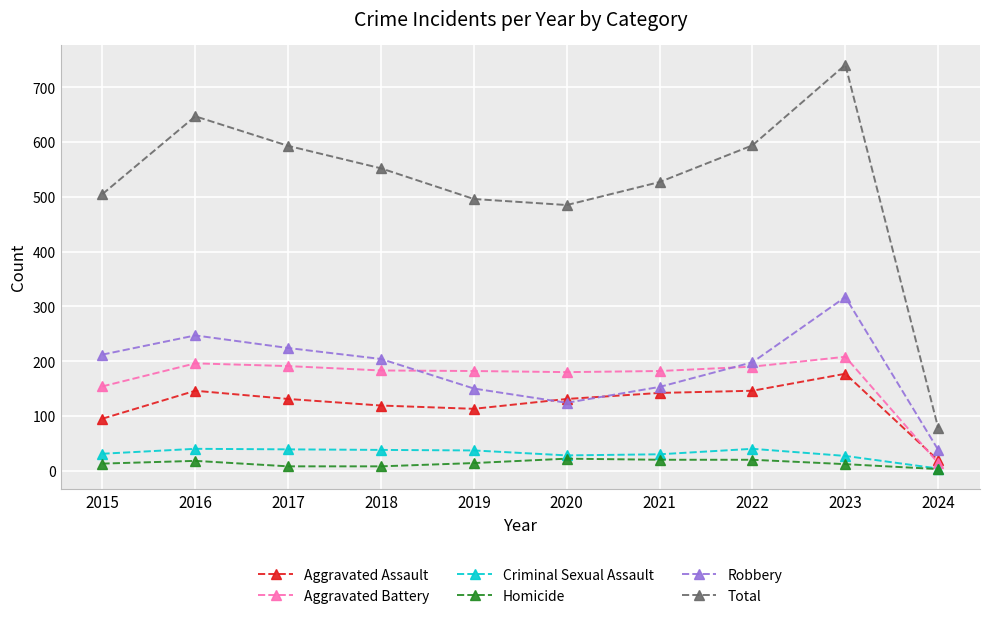

What is the sum of the Total values at 2024 and 2015?

583